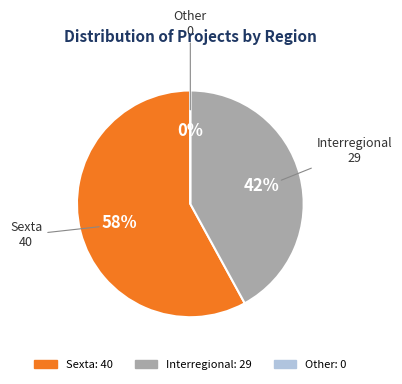

Does Other represent more than half of the total?

No